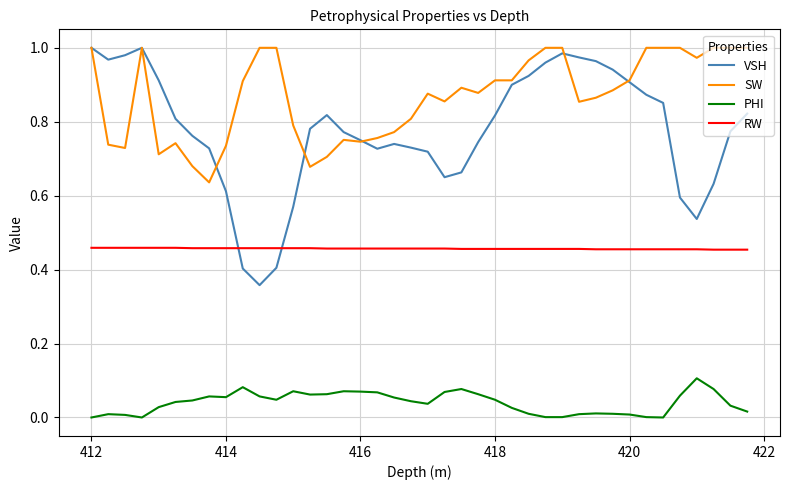

True or false: RW and SW intersect in this chart.

False